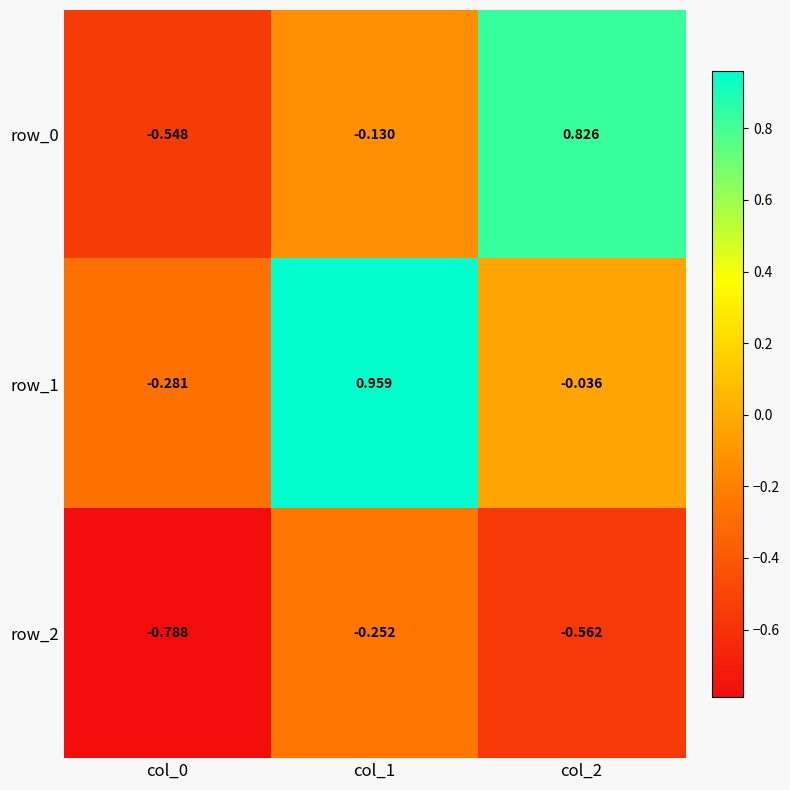

Is the value of row_2 at col_1 greater than the value of row_0 at col_0?

Yes